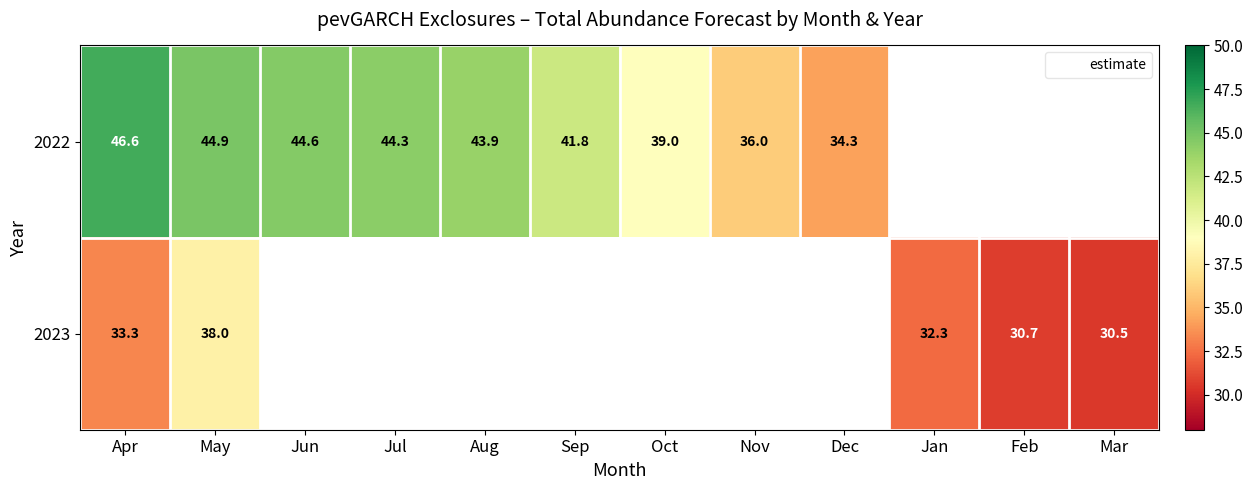

List the series in order of their peak value, highest first.

2022, 2023